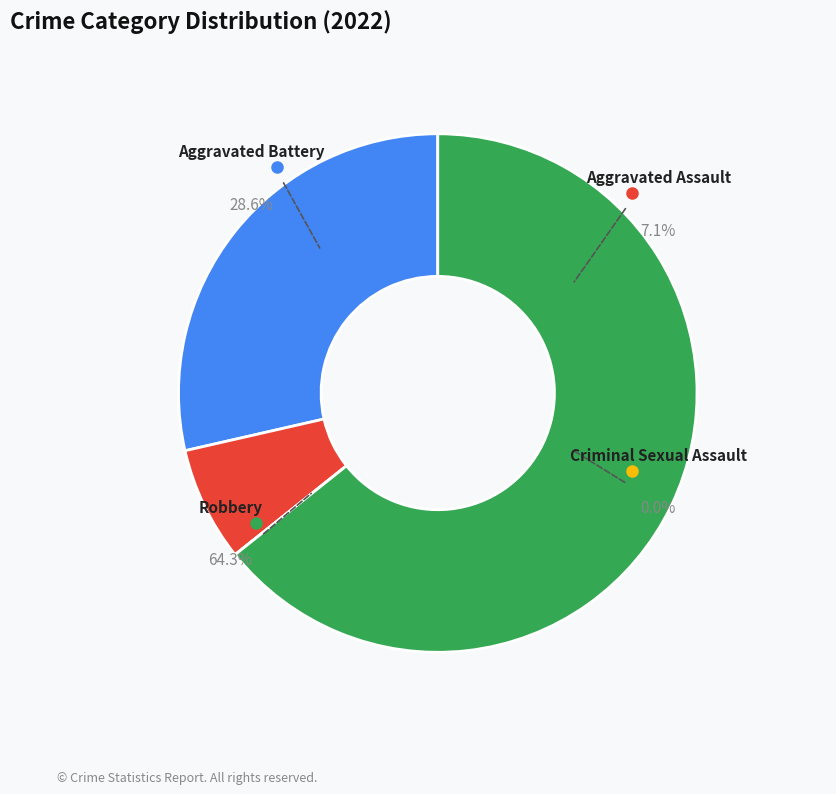

Approximately how many times larger is the value at Aggravated Battery compared to Aggravated Assault?

4.0